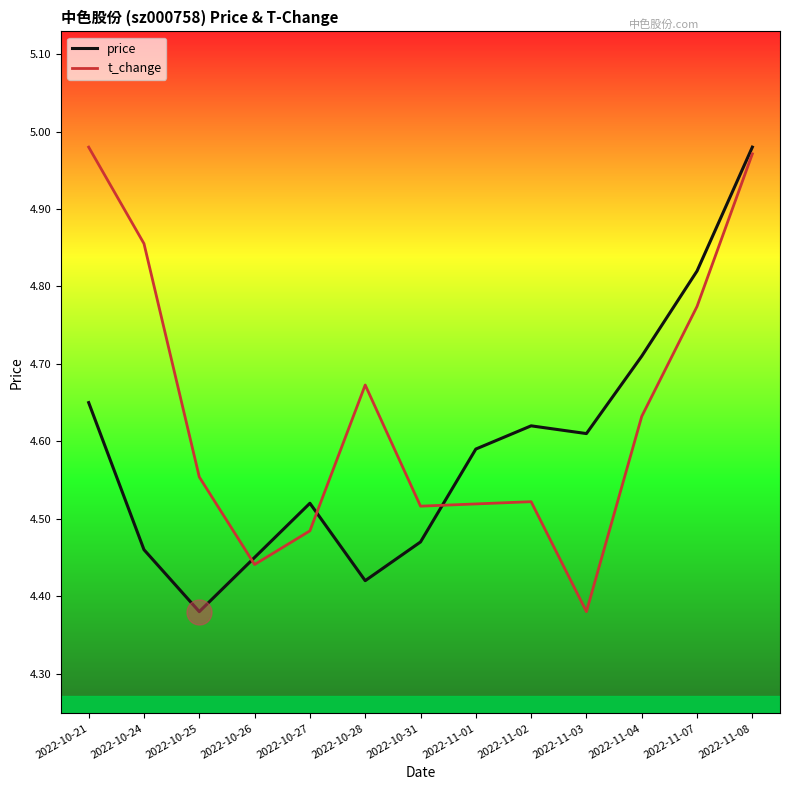

At 2022-10-25, list the series in order from smallest to largest.

price, t_change